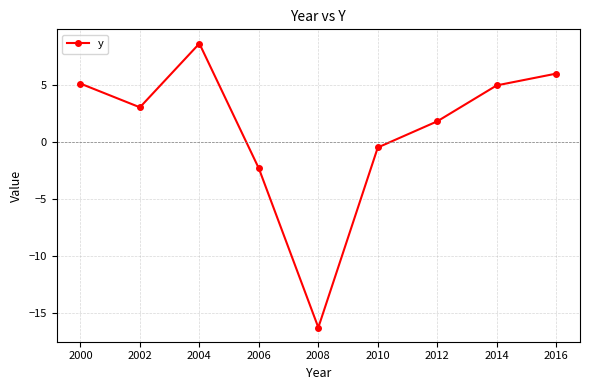

Reading left to right, extract all data points from this chart.

5.2	3.1	8.7	-2.3	-16.3	-0.5	1.8	5.0	6.0